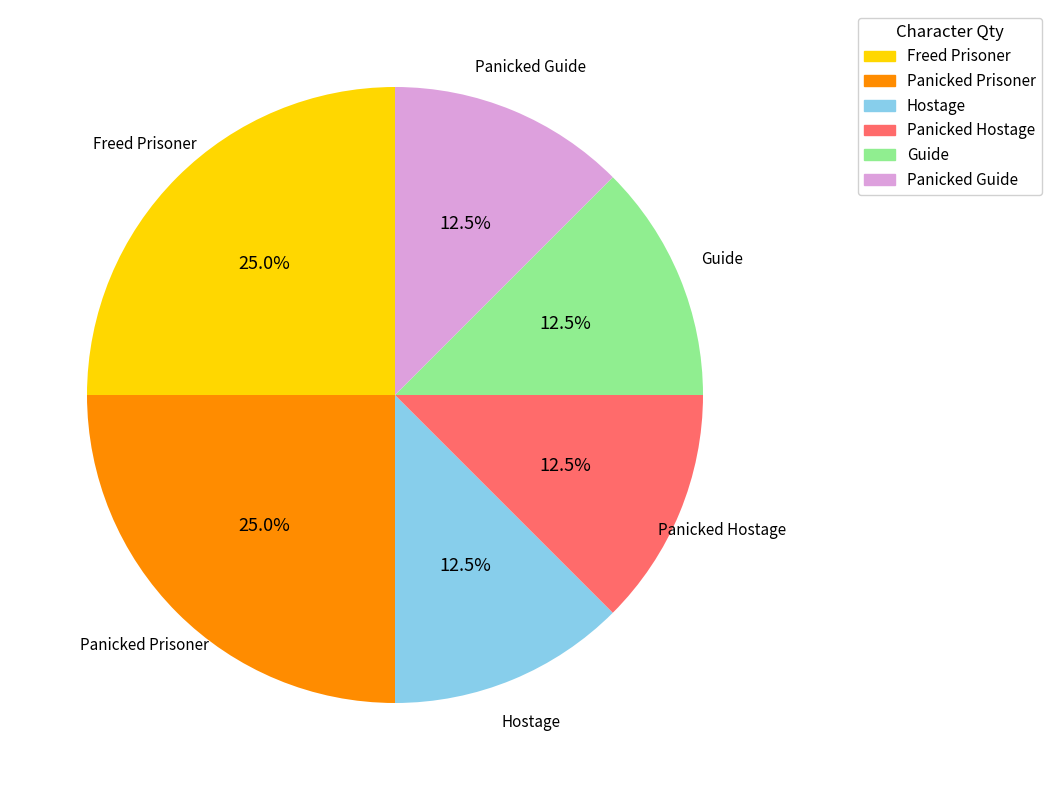

True or false: Guide accounts for 1% of the total.

False